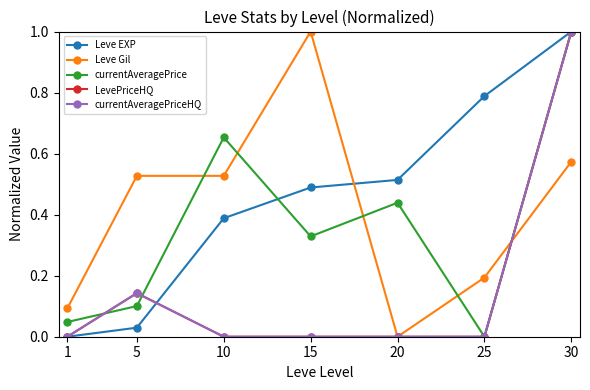

At which label does currentAveragePrice reach its peak?

30